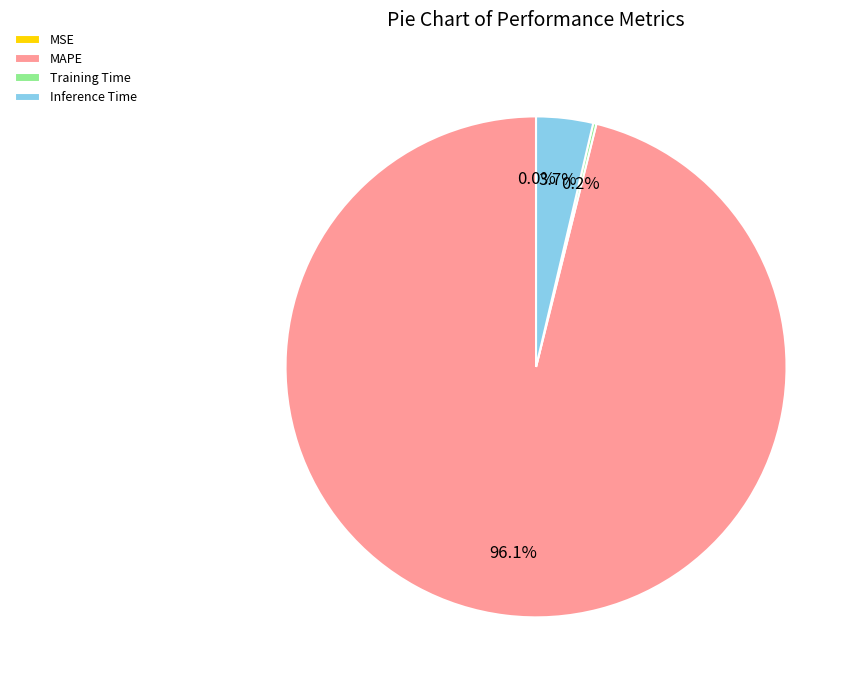

What is the largest slice in the pie chart?

MAPE